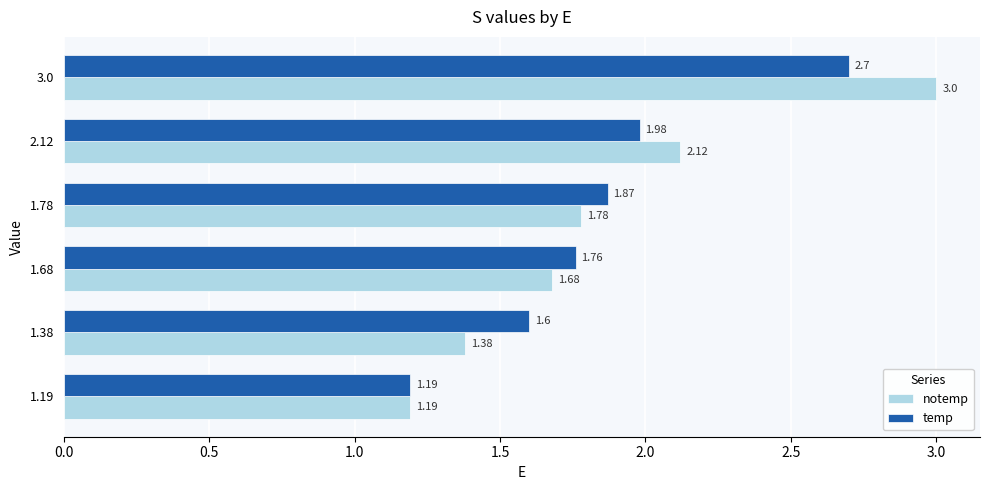

How many series are shown in this chart?

2